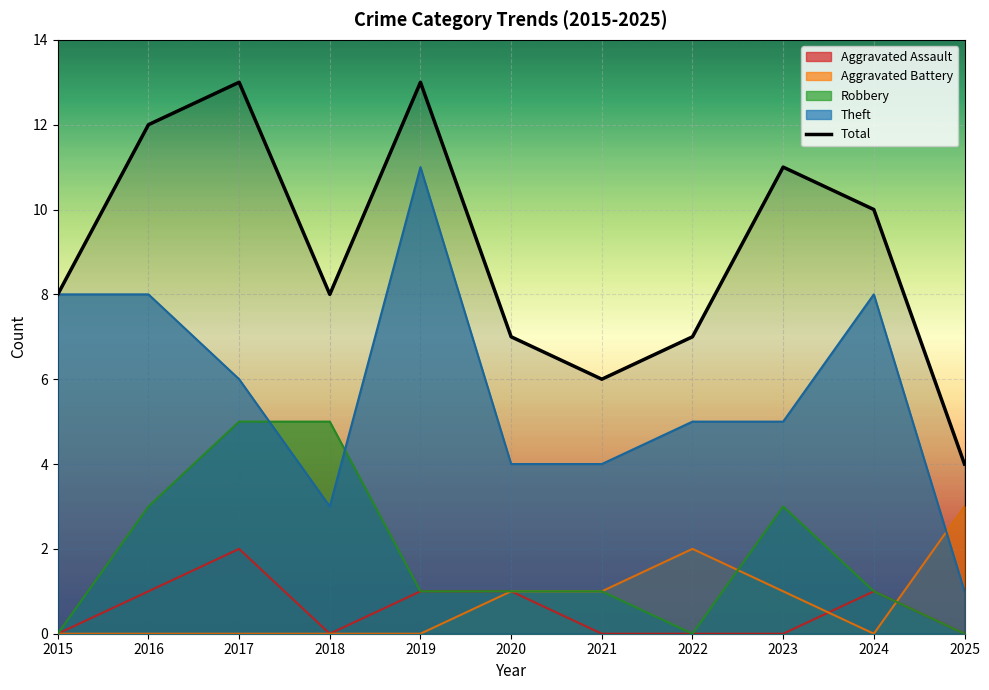

List the labels in order of value, smallest first.

2025, 2021, 2020, 2022, 2015, 2018, 2024, 2023, 2016, 2017, 2019